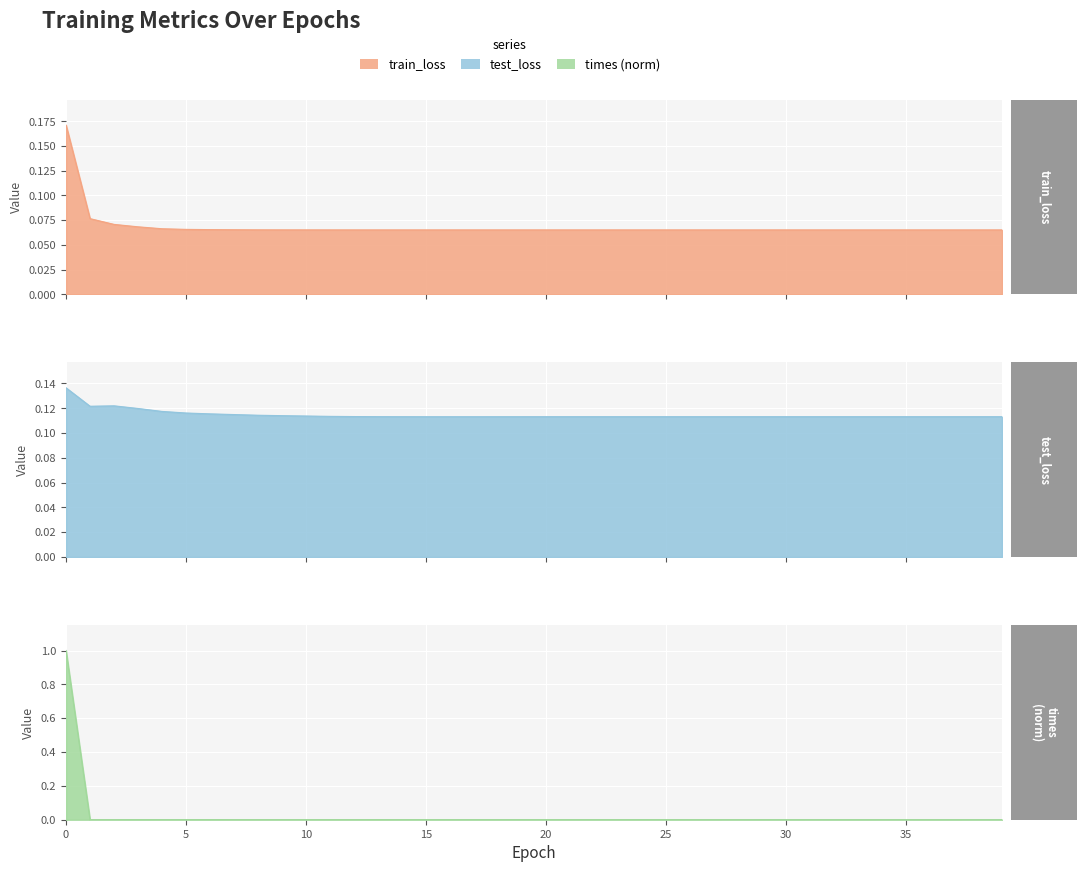

What is the sum of the test_loss values at 20 and 31?

0.2